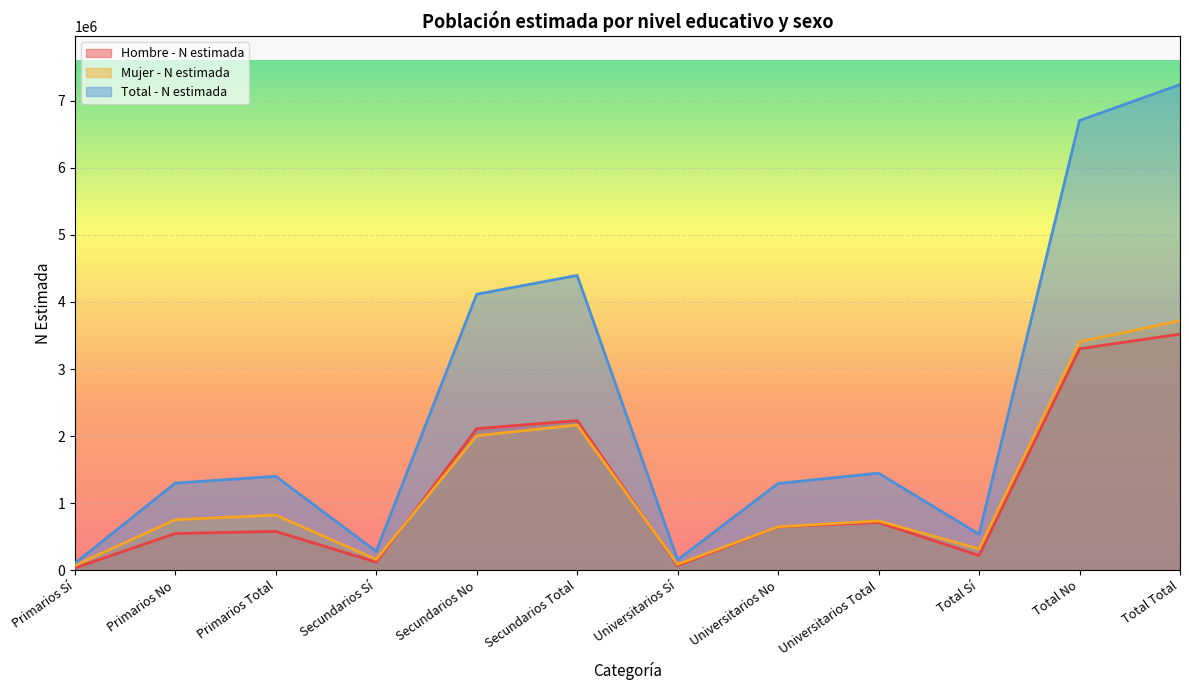

What is the label of the 1st point from the left?

Primarios Sí